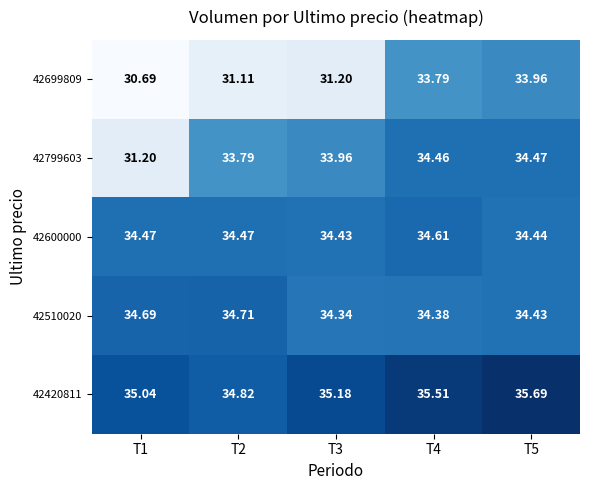

Is the value of 42699809 at T1 greater than the value of 42600000 at T1?

No